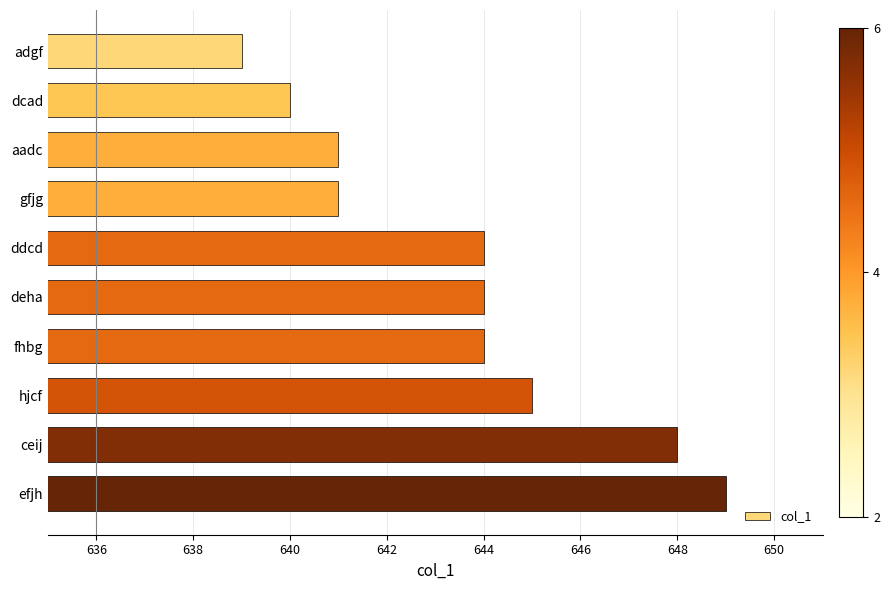

The chart shows a value of 1033 at efjh. True or false?

False